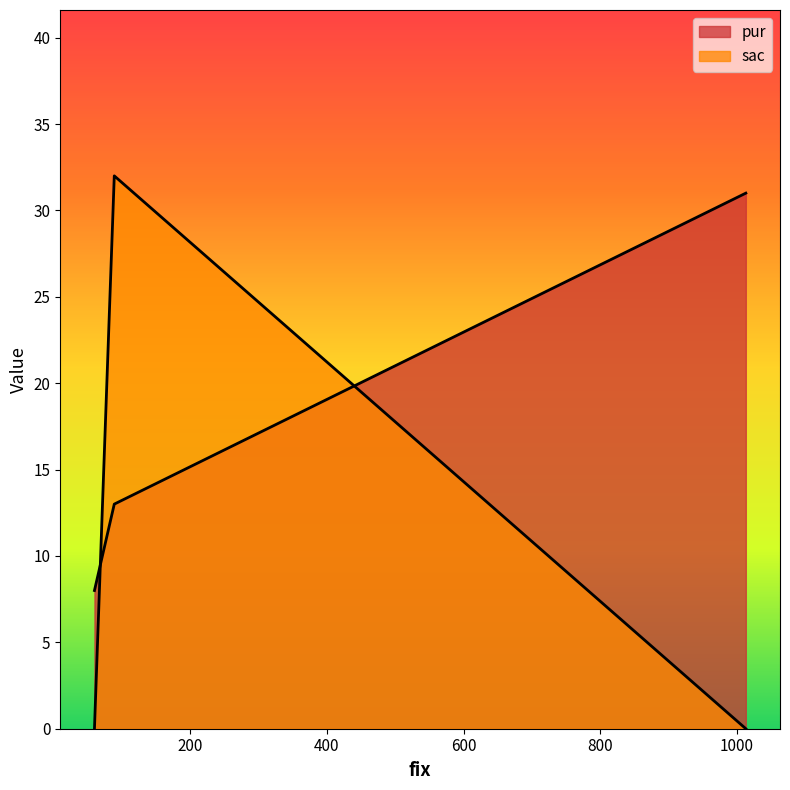

How many series are shown in this chart?

2